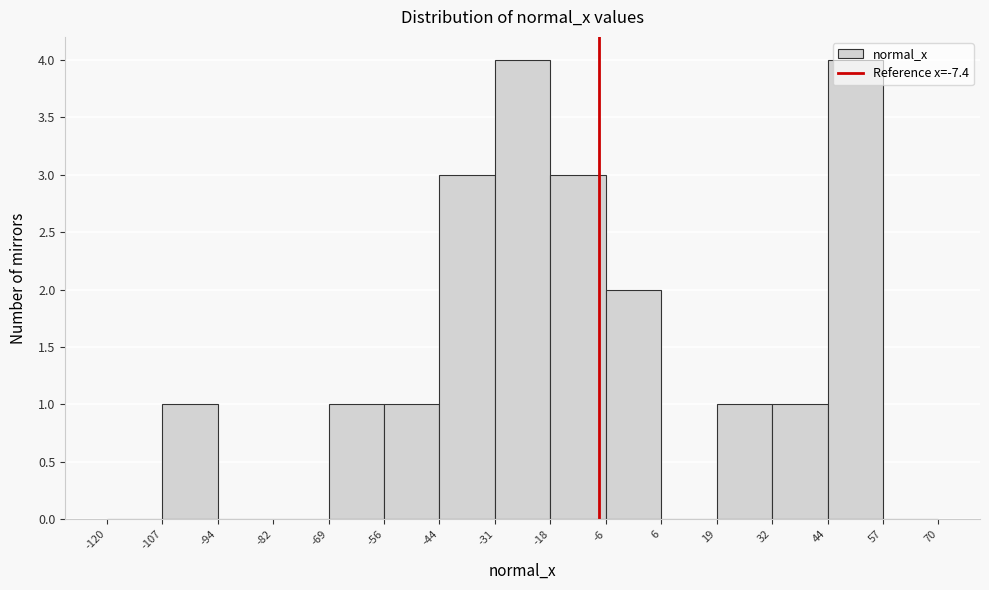

What is the height of the bar covering 44 to 57 on the x-axis? The values are not printed on the chart, so give them approximately, as read against the axis.

4